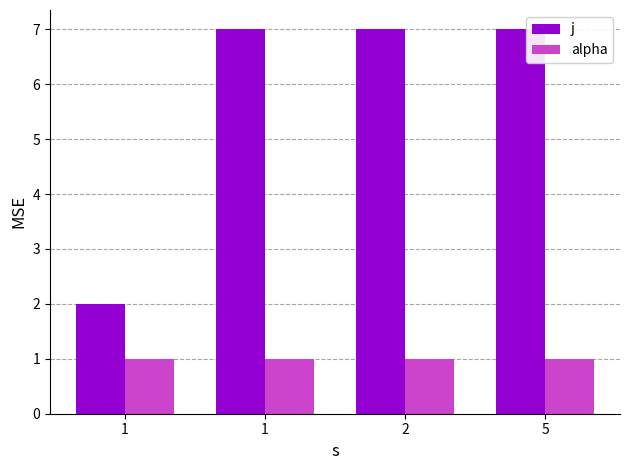

Does the chart contain stacked bars?

No